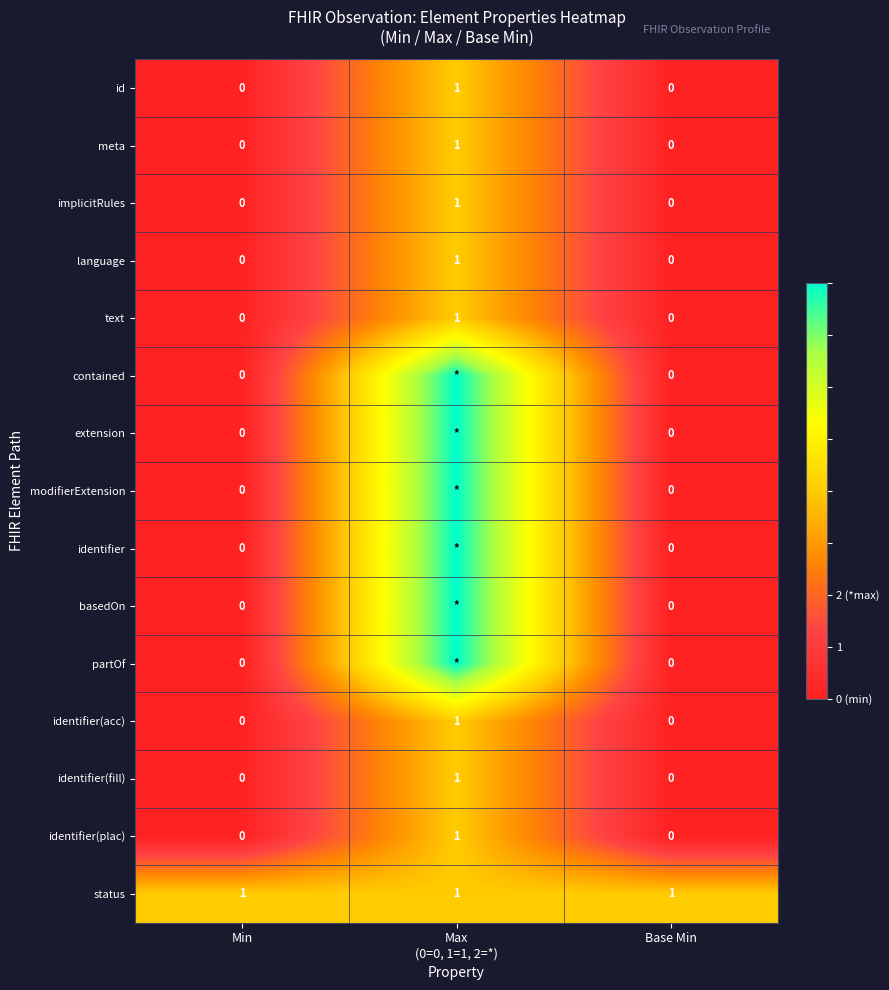

What is the sum of all status values?

3